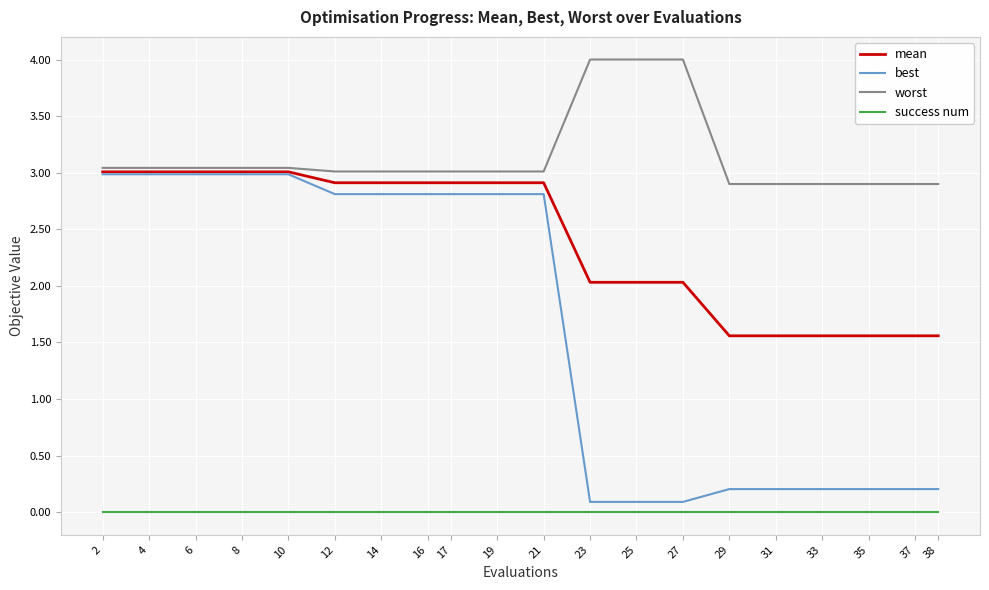

True or false: worst and success num cross at least once.

False